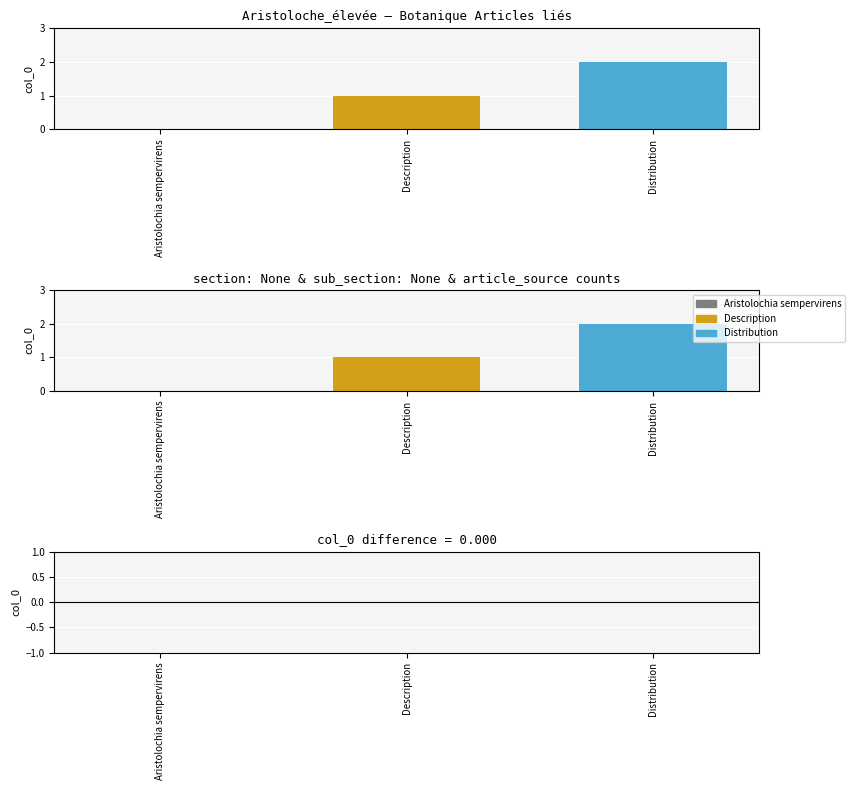

Which label corresponds to the largest value in the chart?

Distribution